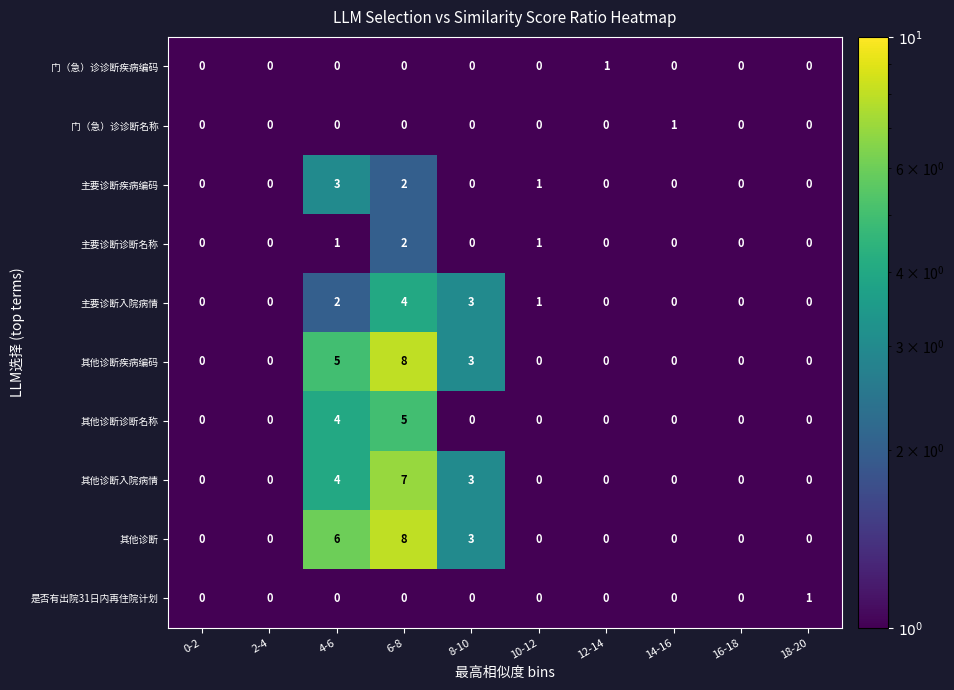

Which label corresponds to the largest value in the chart?

6-8